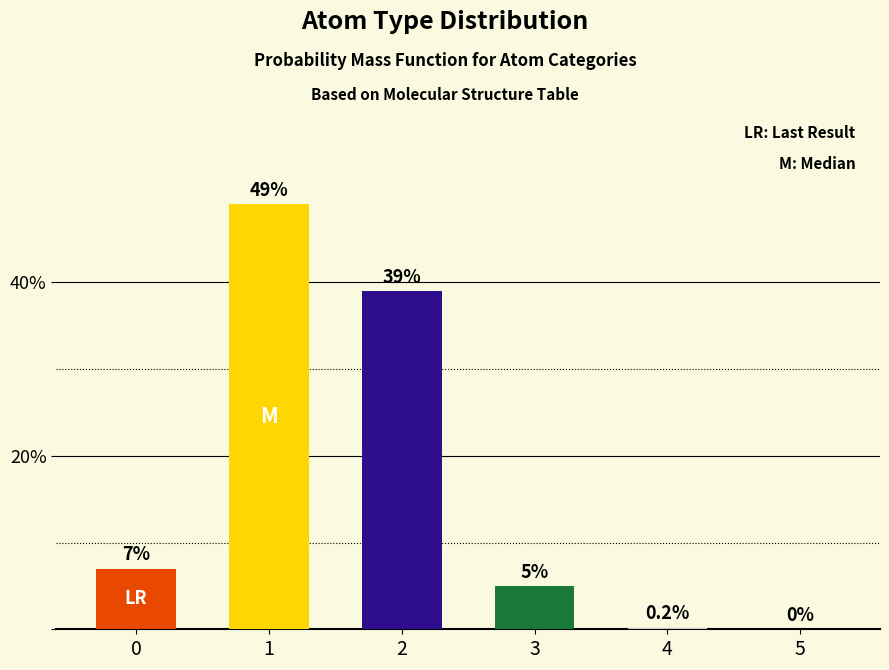

Count the number of data series in this chart.

1